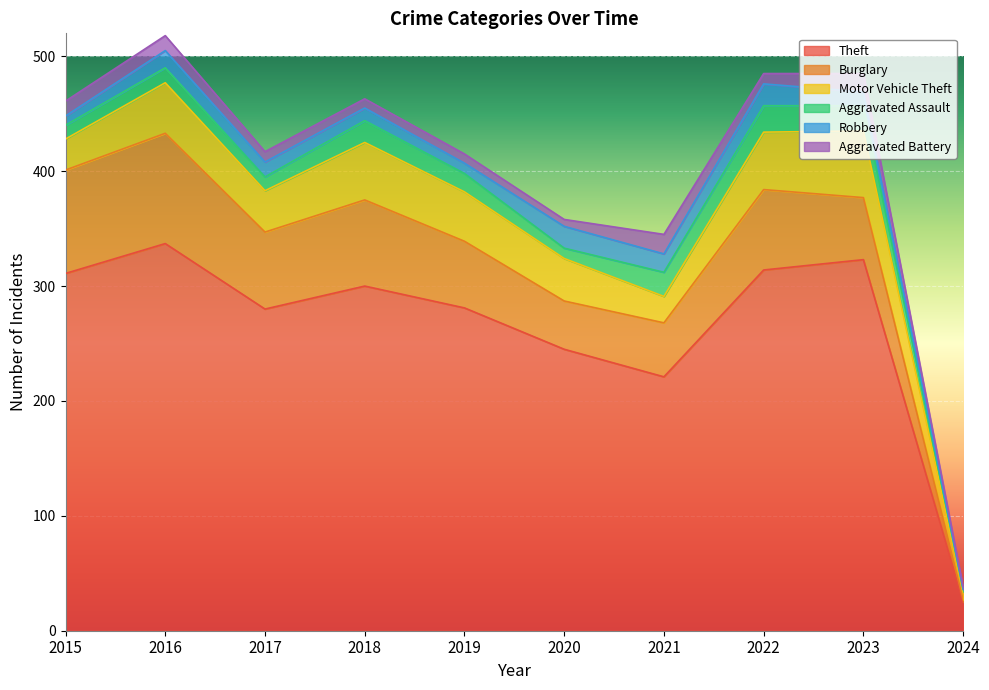

At which category does the chart reach its peak across all series?

2016